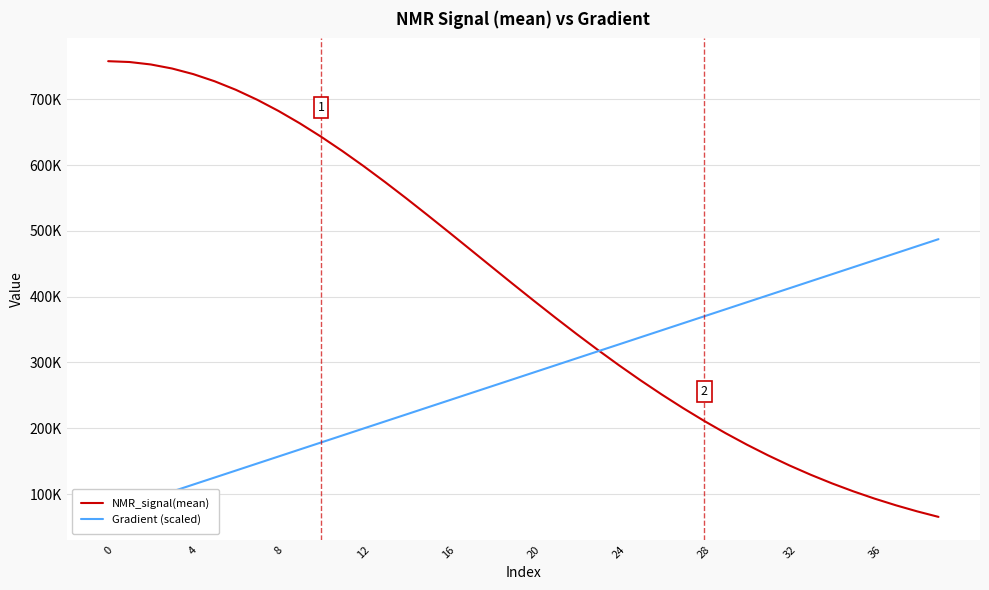

True or false: Gradient (scaled) and NMR_signal(mean) cross at least once.

True